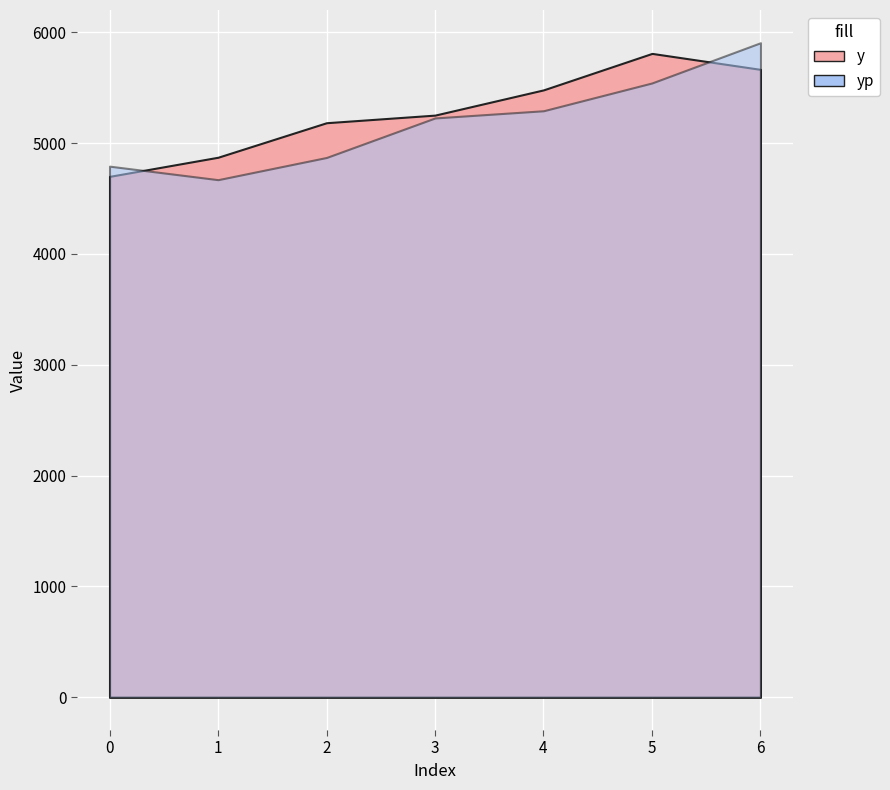

What is the difference between the yp values at 5 and 3?

315.8